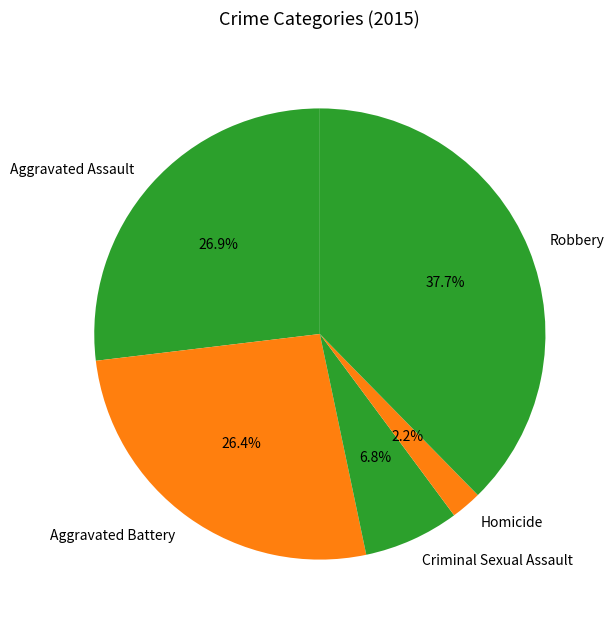

To the nearest percent, what is the combined percentage of Aggravated Battery and Robbery?

64%